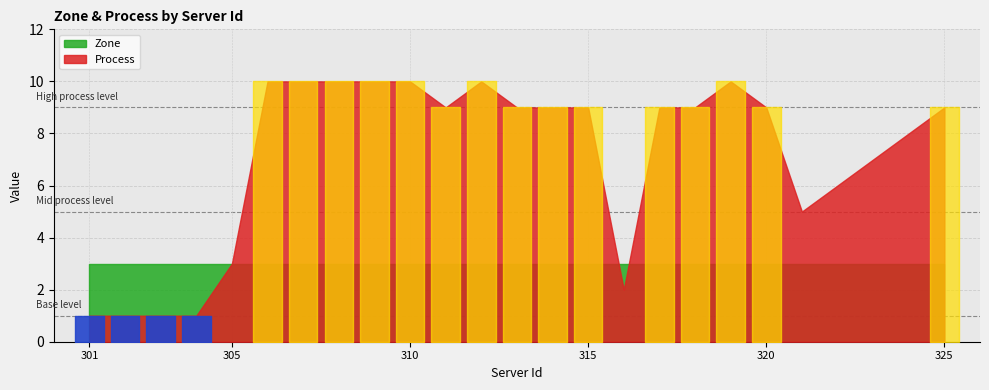

True or false: Zone has a value of 3 at 303.

True